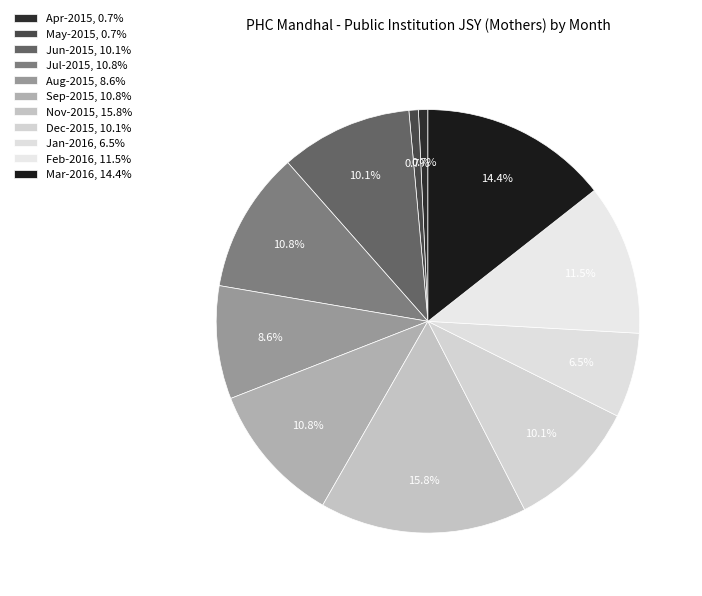

Which slice is the largest?

Nov-2015